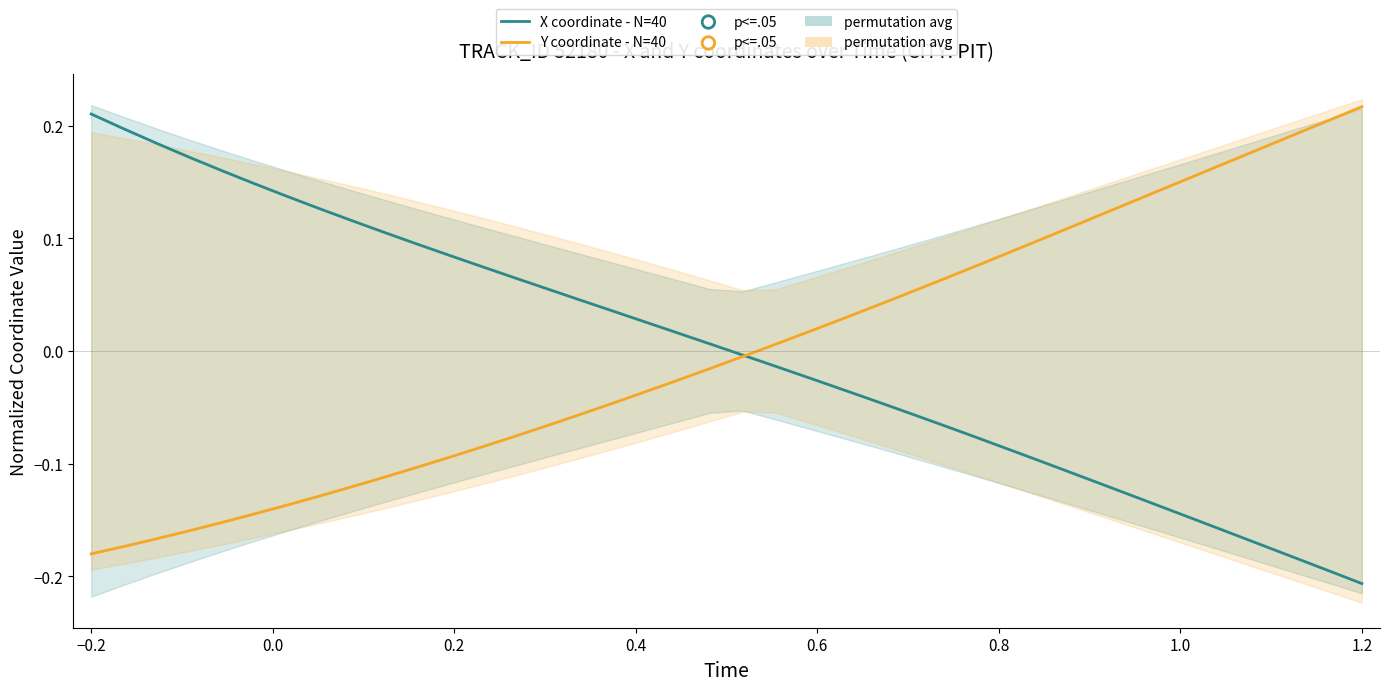

At how many categories does at least one series exceed 0?

39